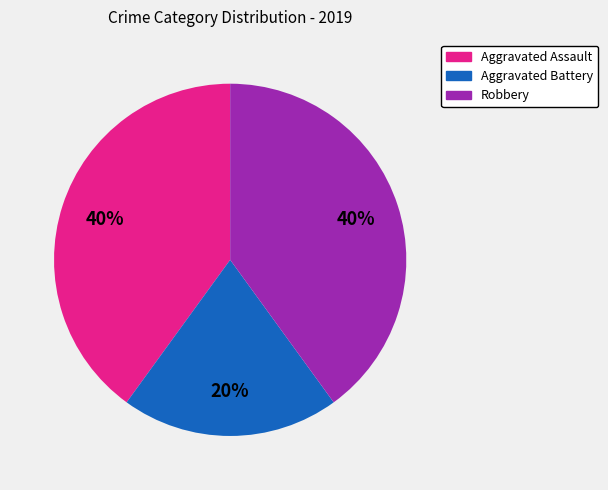

Which slice is the smallest?

Aggravated Battery